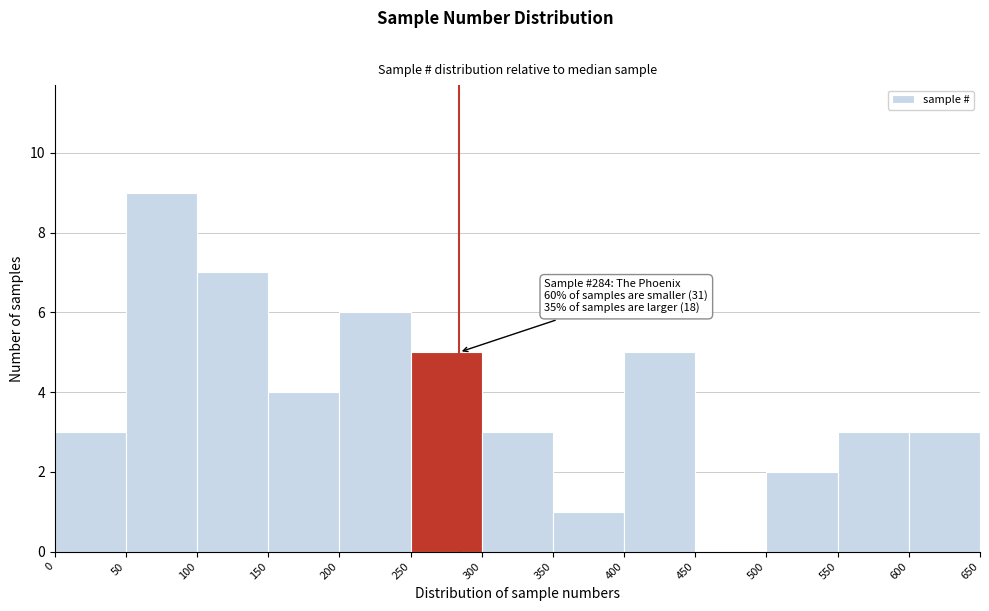

Over which range of the x-axis is the bar tallest?

50 to 100